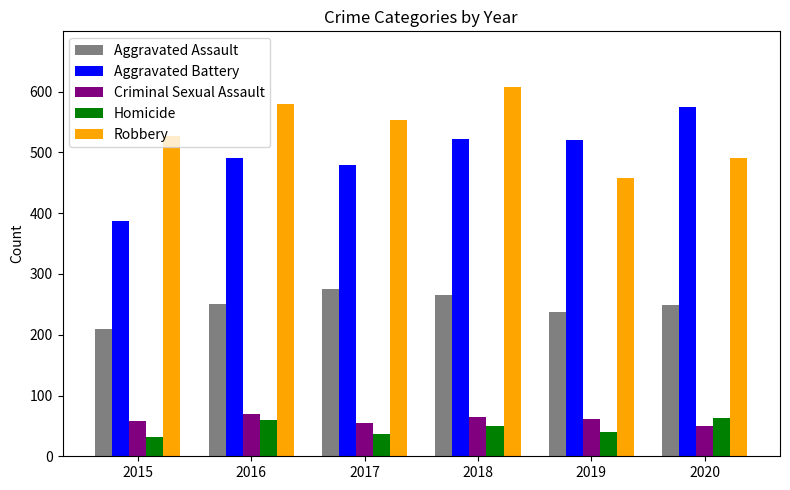

What is the total value across all series at 2019?

1317